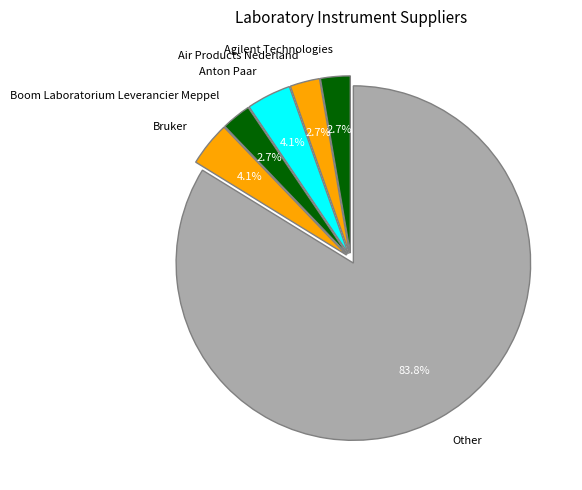

Between Air Products Nederland and Bruker, which is larger?

Bruker